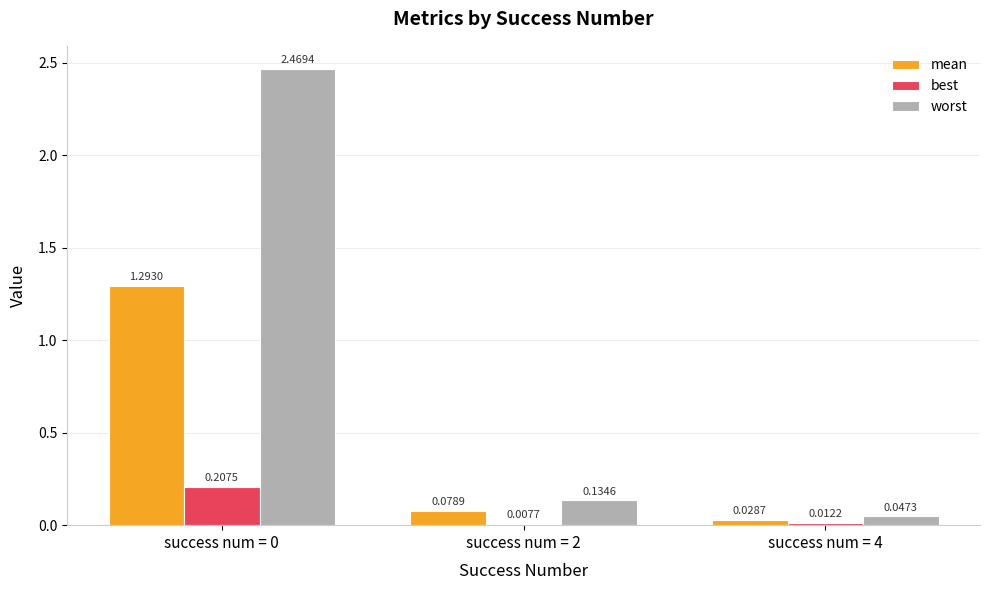

Are the bars grouped side by side (vs. stacked)?

Yes